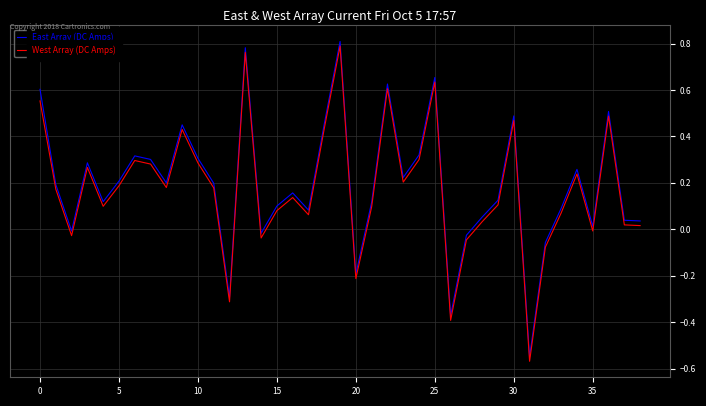

Does the chart have visible grid lines?

Yes